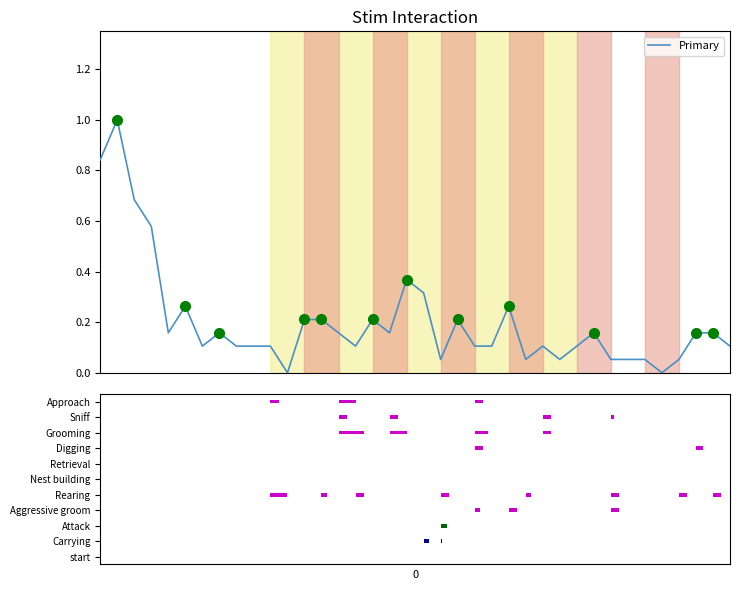

The value at 33 is 0.0. True or false?

True